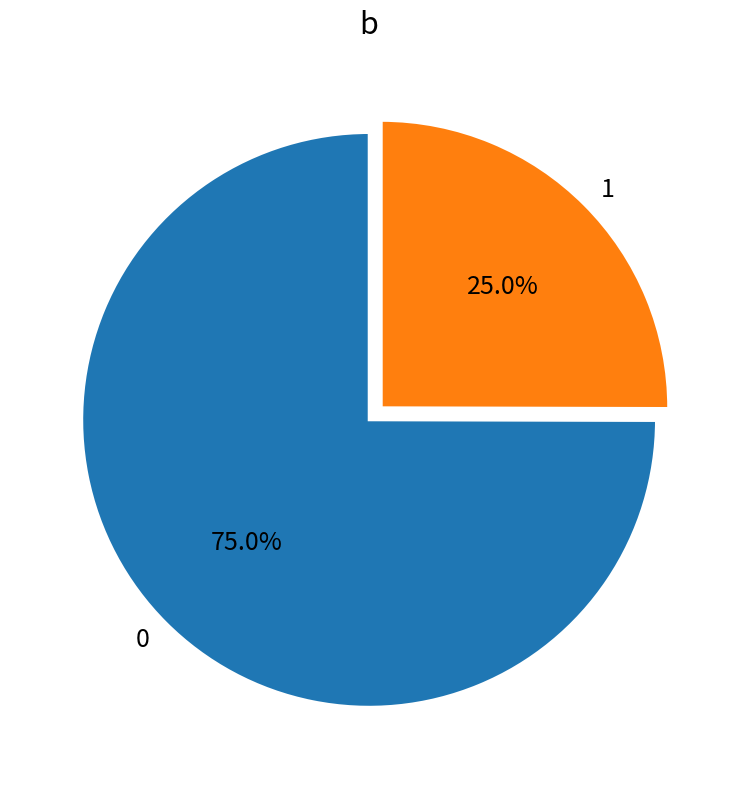

How many segments does this pie chart have?

2